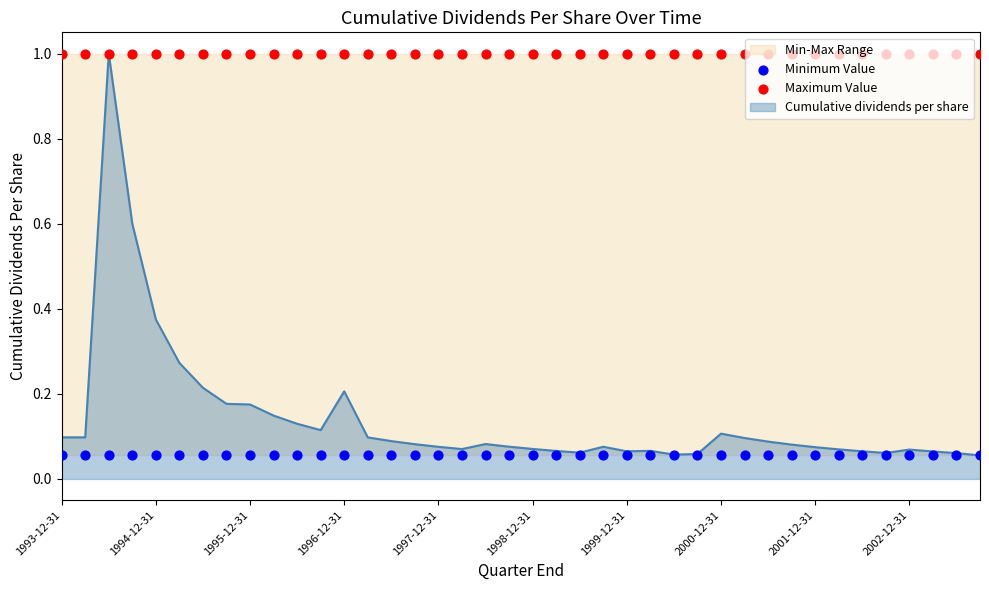

What is the highest value of the Cumulative dividends per share series?

1.0